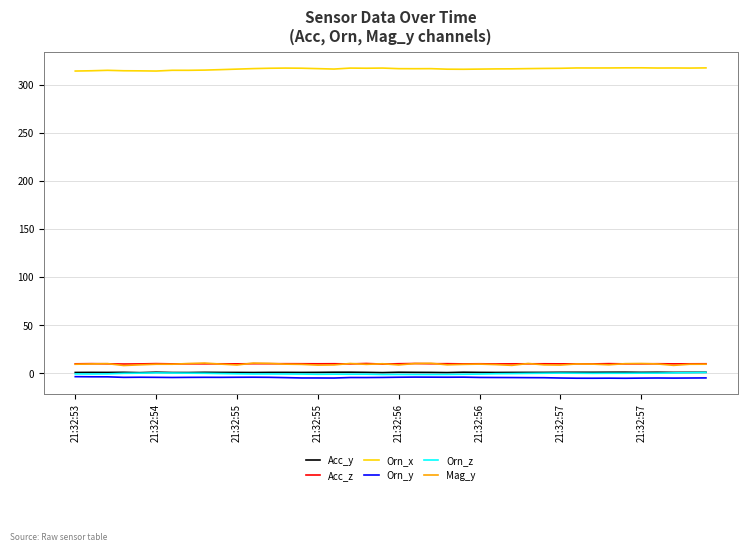

True or false: Acc_y and Orn_y cross at least once.

False